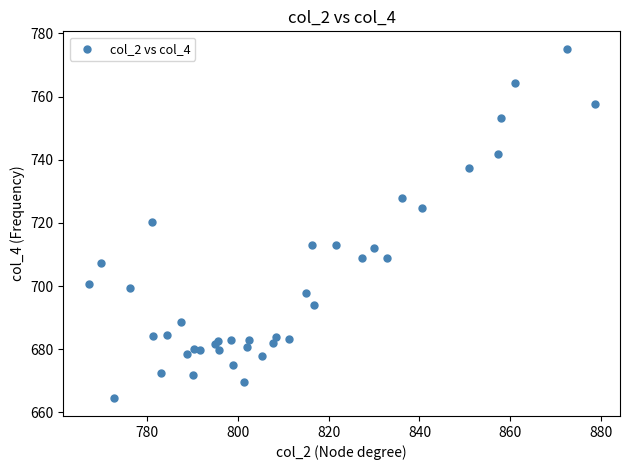

What Y value in the scatter plot is closest to 719?

720.3